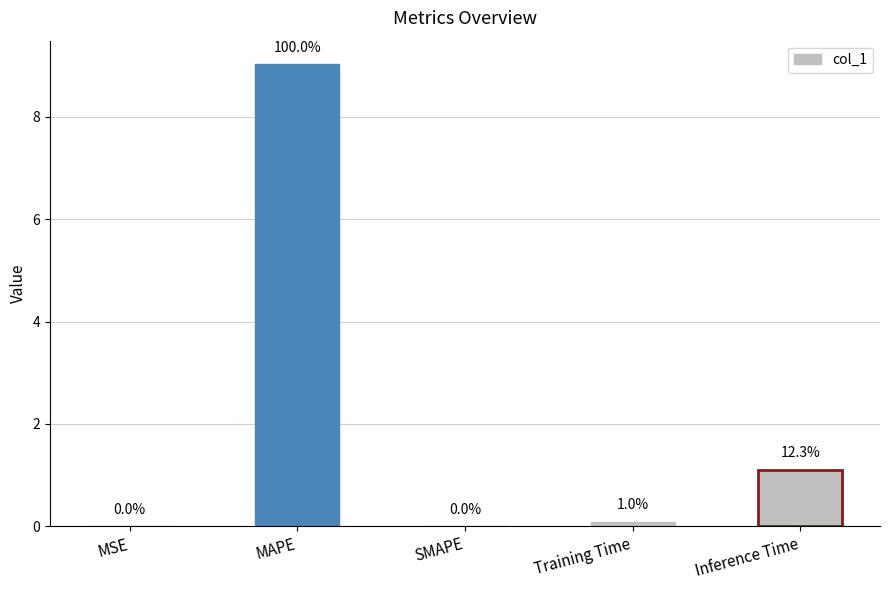

Are the bars horizontal?

No